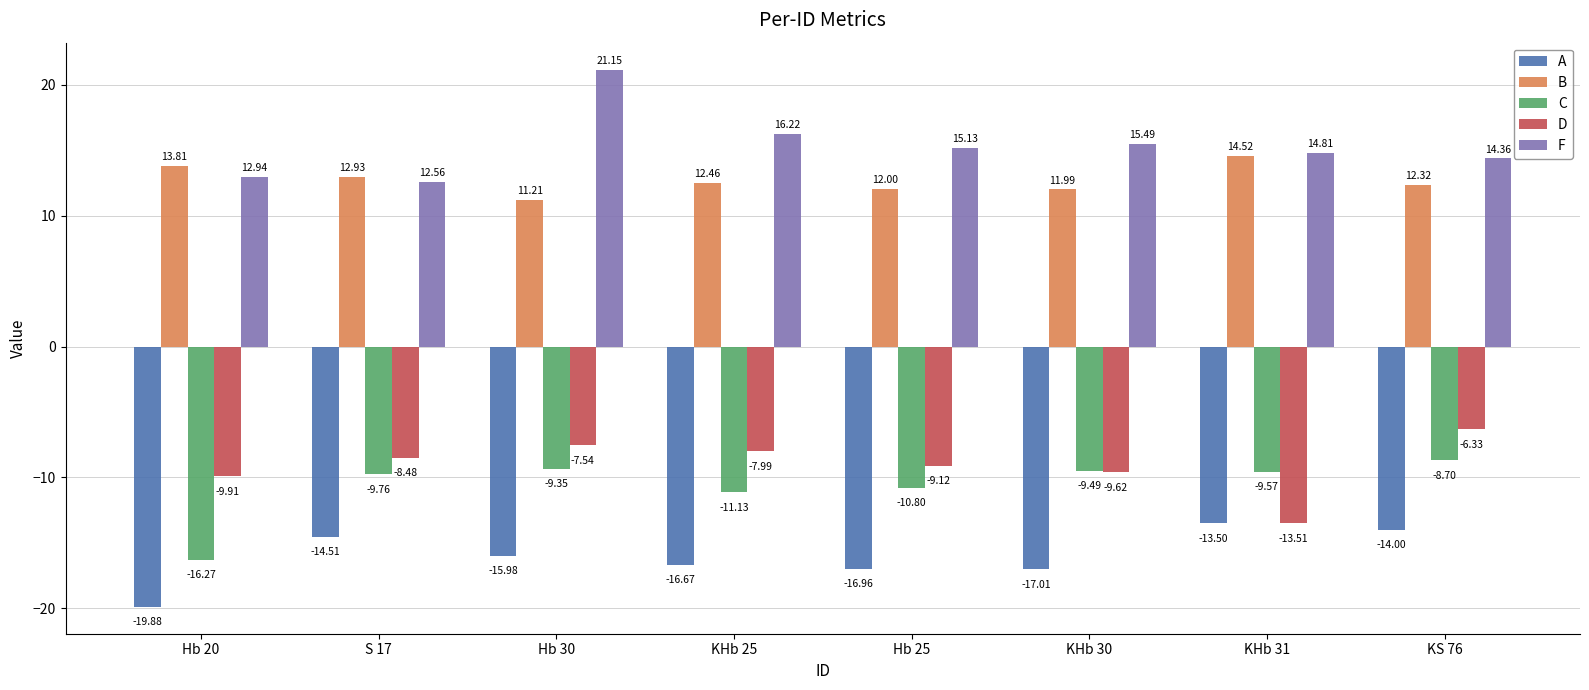

What is the difference between the maximum and minimum values in the A series?

6.4